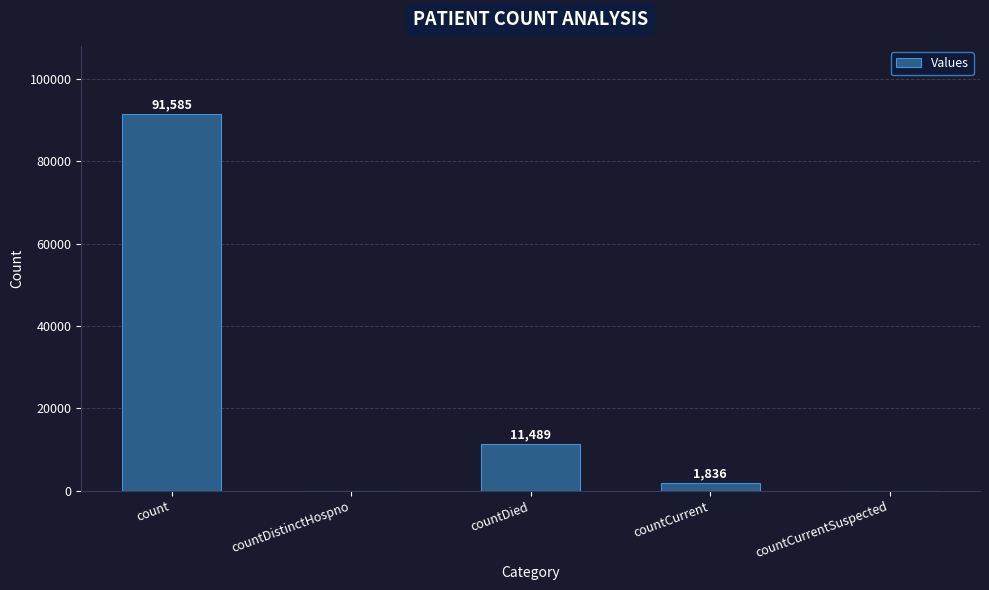

At which label does the data first exceed 1836?

count